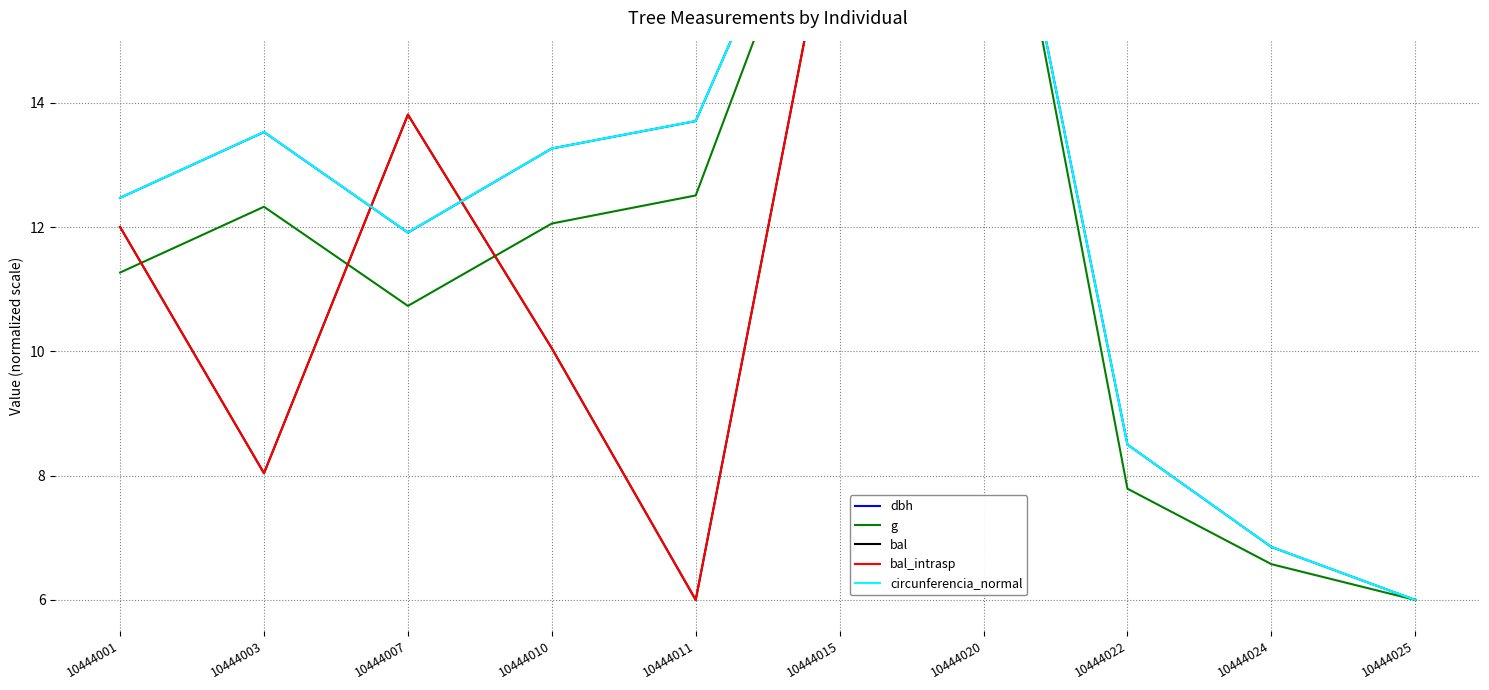

What is the minimum value for dbh?

6.0